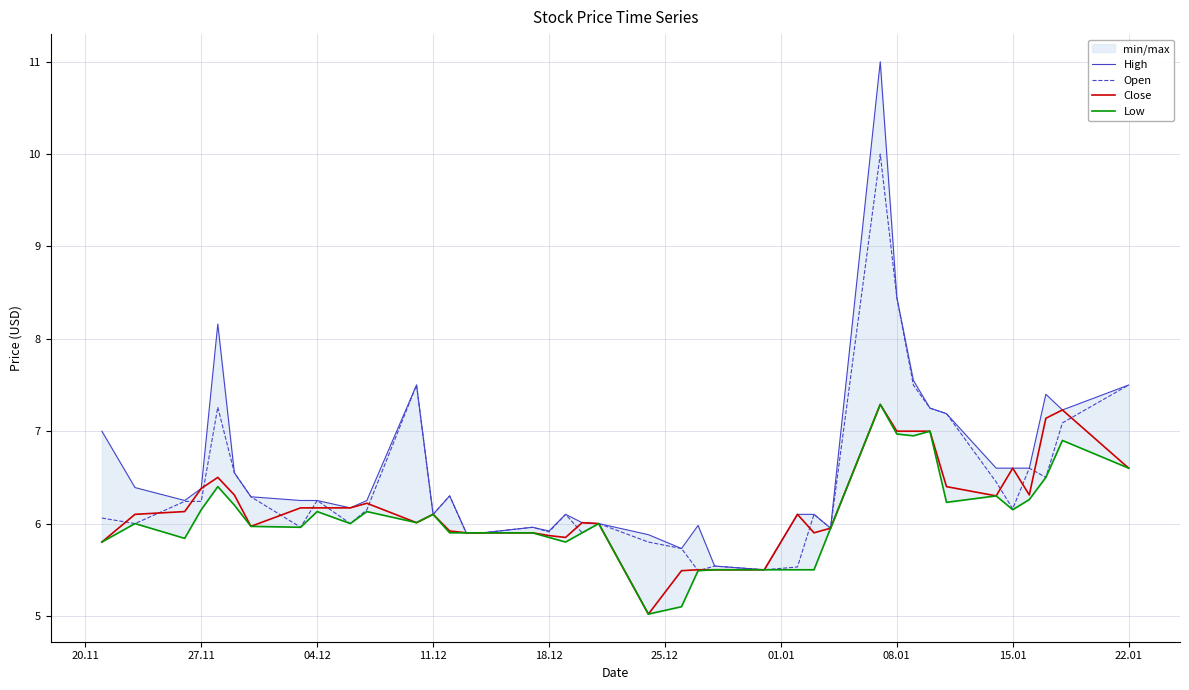

How many lines are shown in the chart?

4